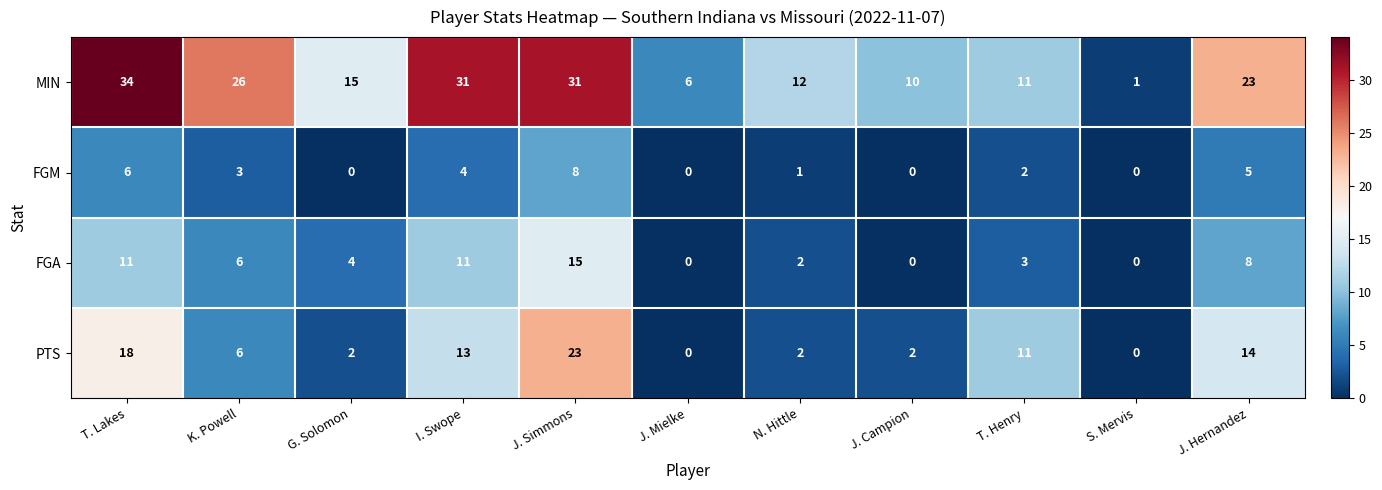

At which label does PTS reach its peak?

J. Simmons